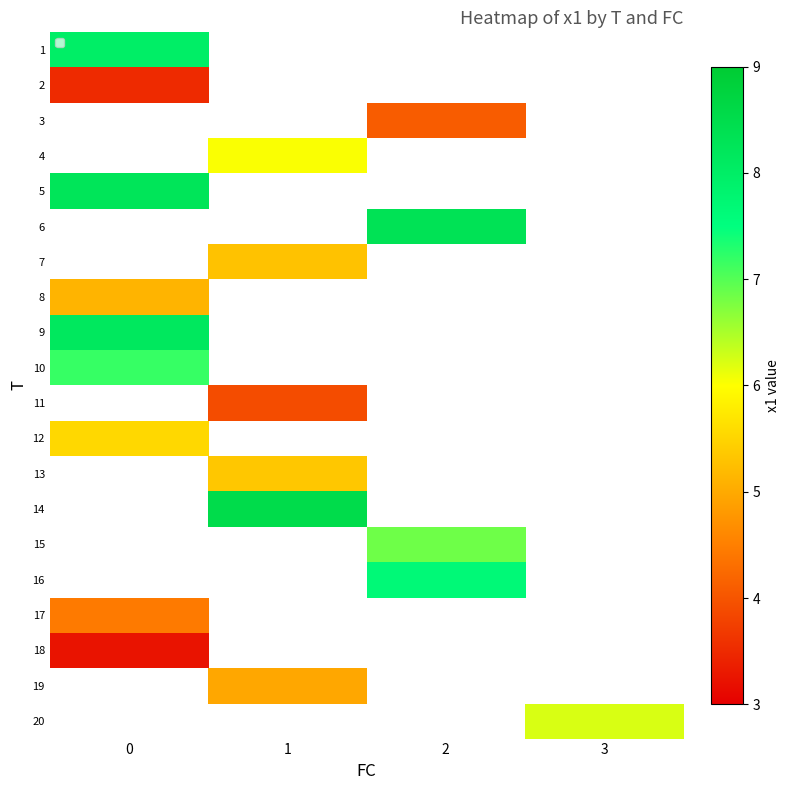

What is the average value of the 0 series?

5.9